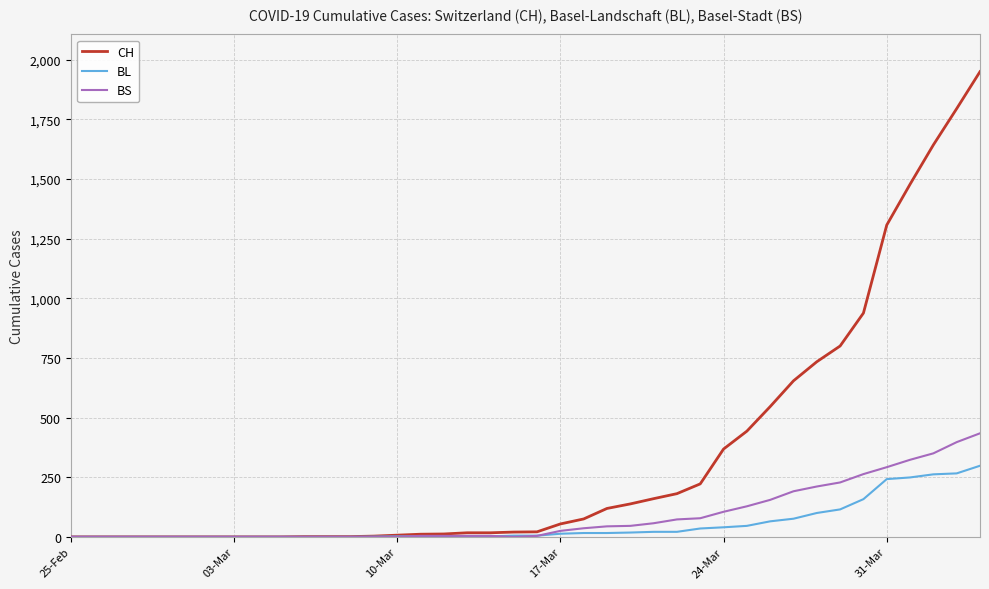

Which series has the largest total across all categories?

CH